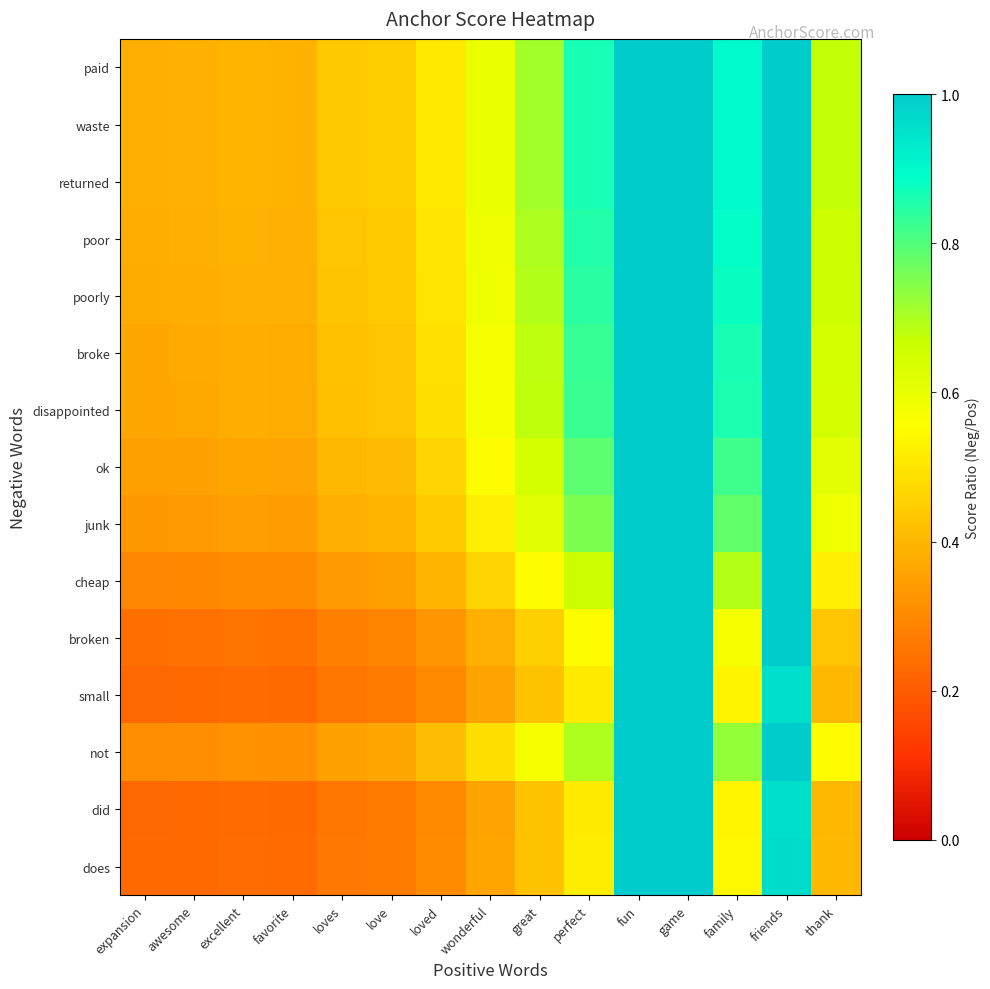

How many categories are shown in the chart?

15